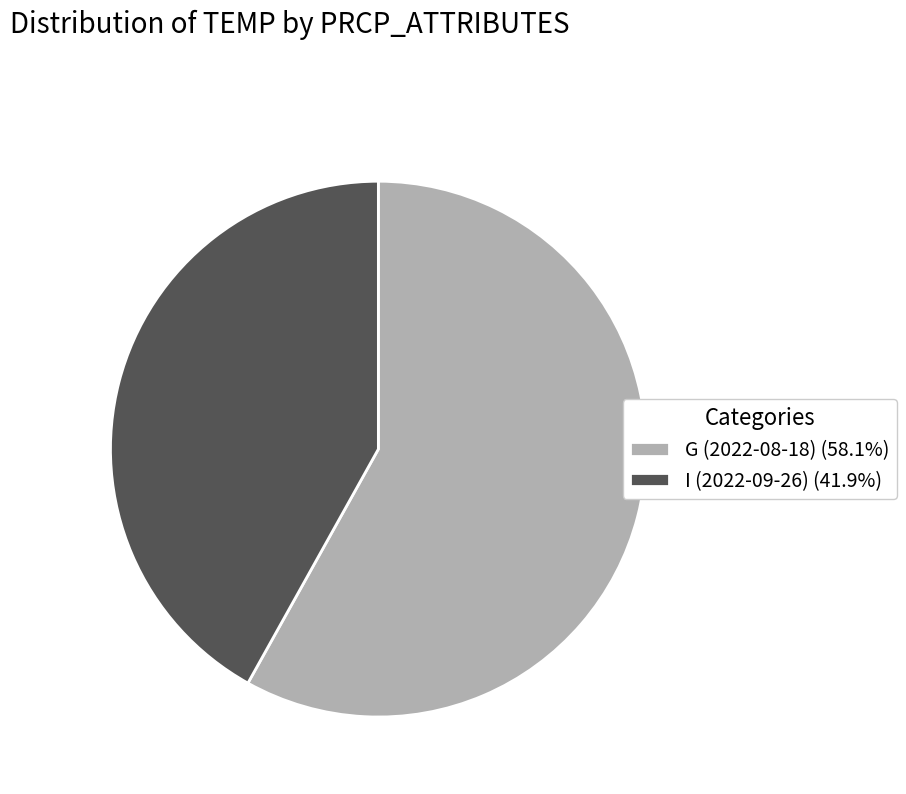

Is it true that I (2022-09-26) is 48% of the pie?

False